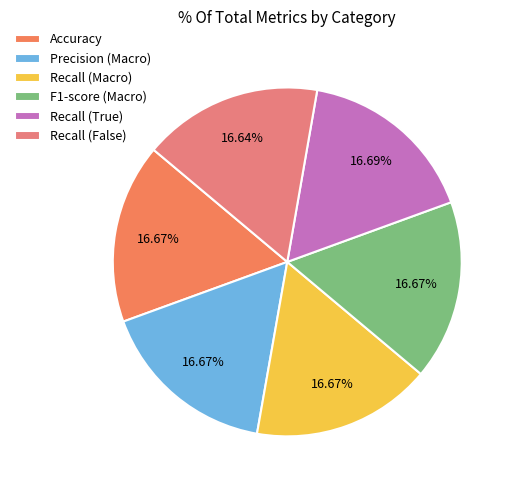

Count the number of slices in the pie.

6